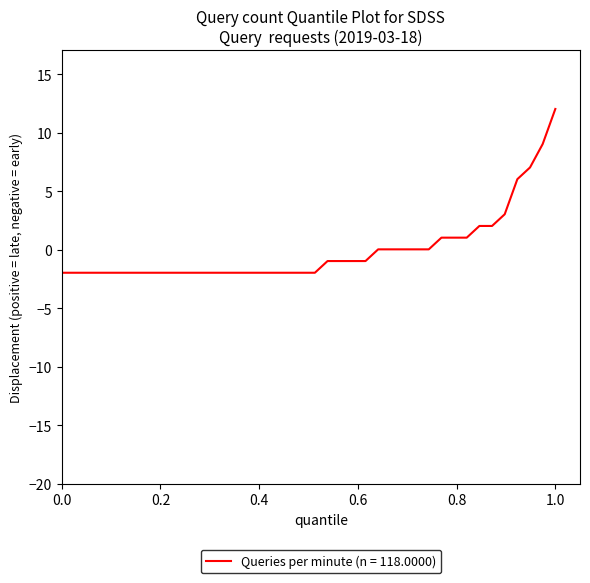

What is the difference between the maximum and minimum values?

14.0